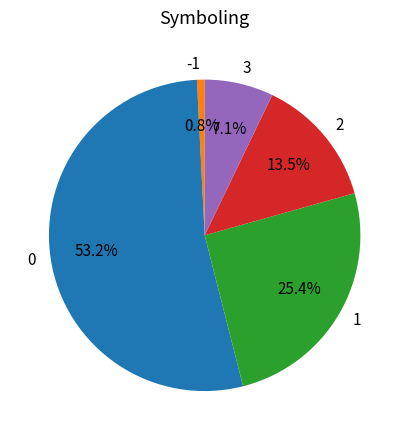

To the nearest percent, what is the difference between the -1 and 2 slice percentages?

13%